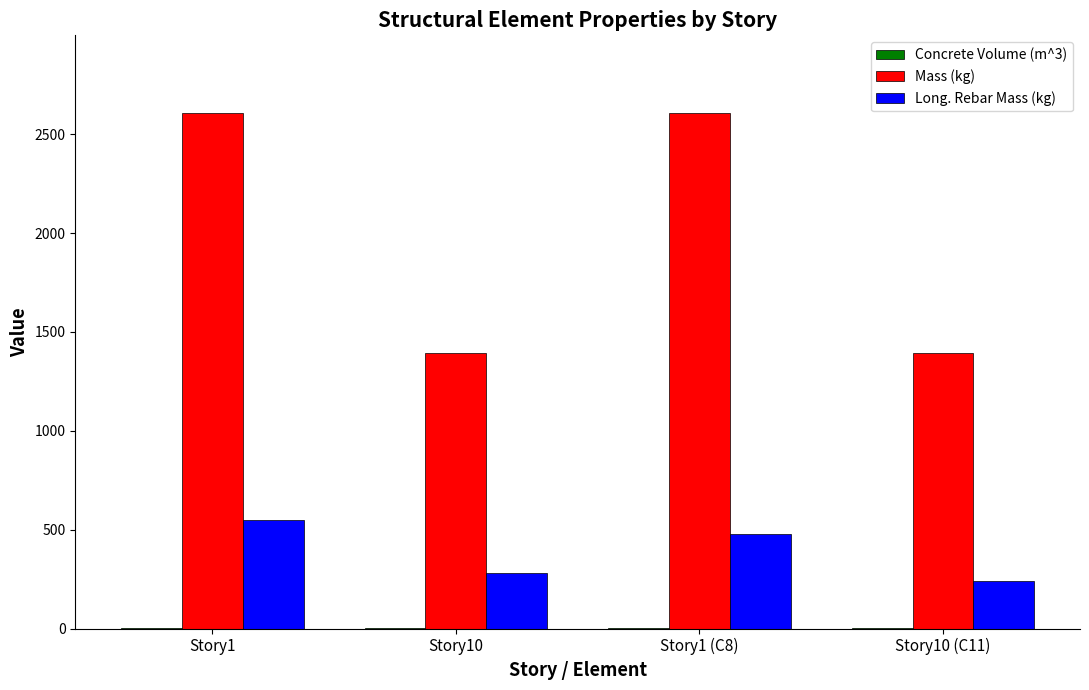

What is the greatest value displayed?

2608.6